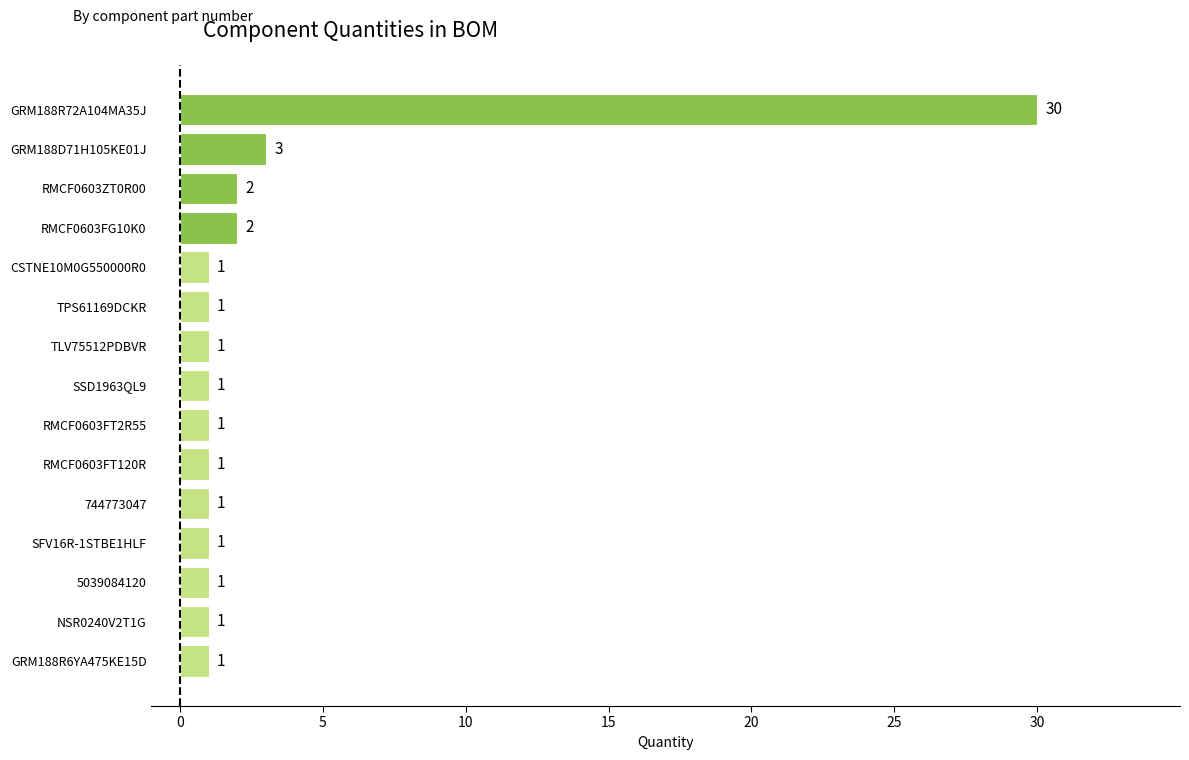

What is the change in value from RMCF0603FG10K0 to GRM188D71H105KE01J?

+1